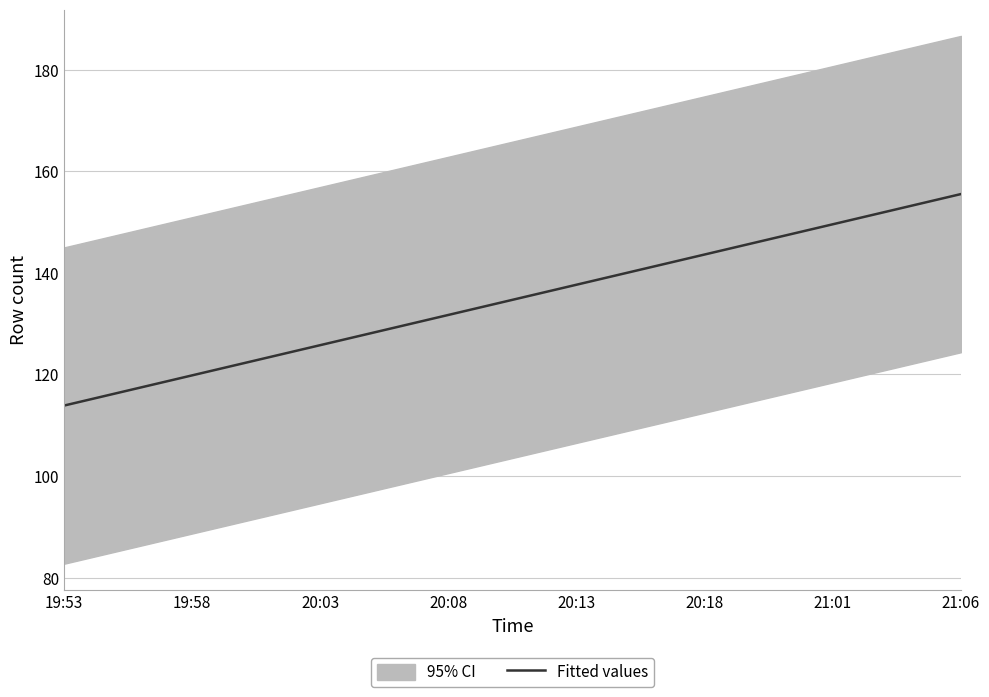

True or false: Fitted values has a value of 94.9 at 20:18.

False